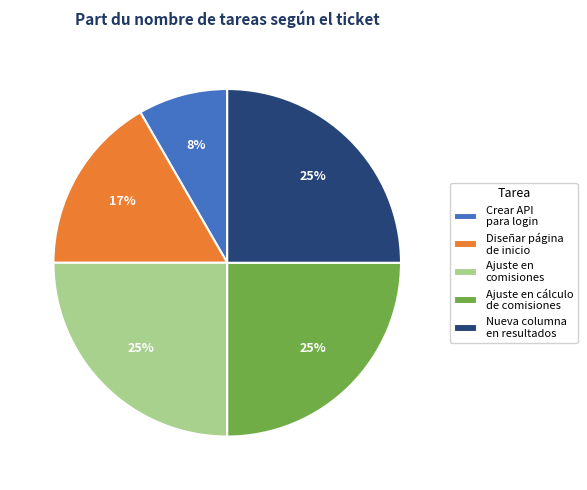

To the nearest percent, what is the difference between the largest and smallest slice percentages?

17%